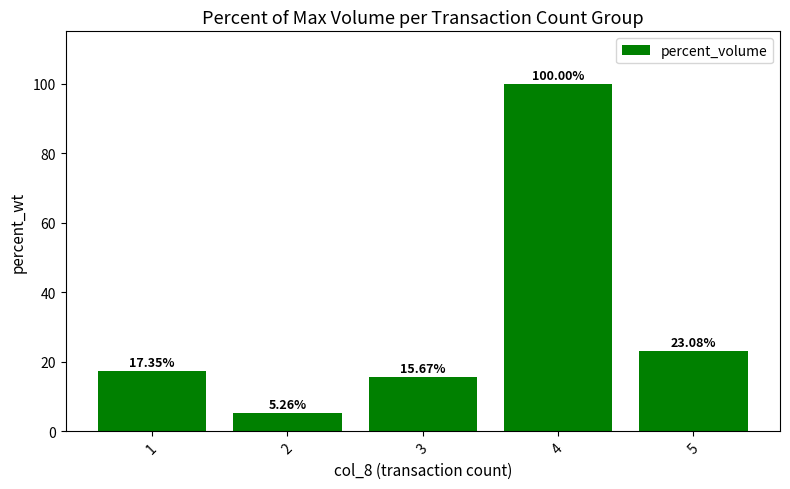

What is the average value?

32.3